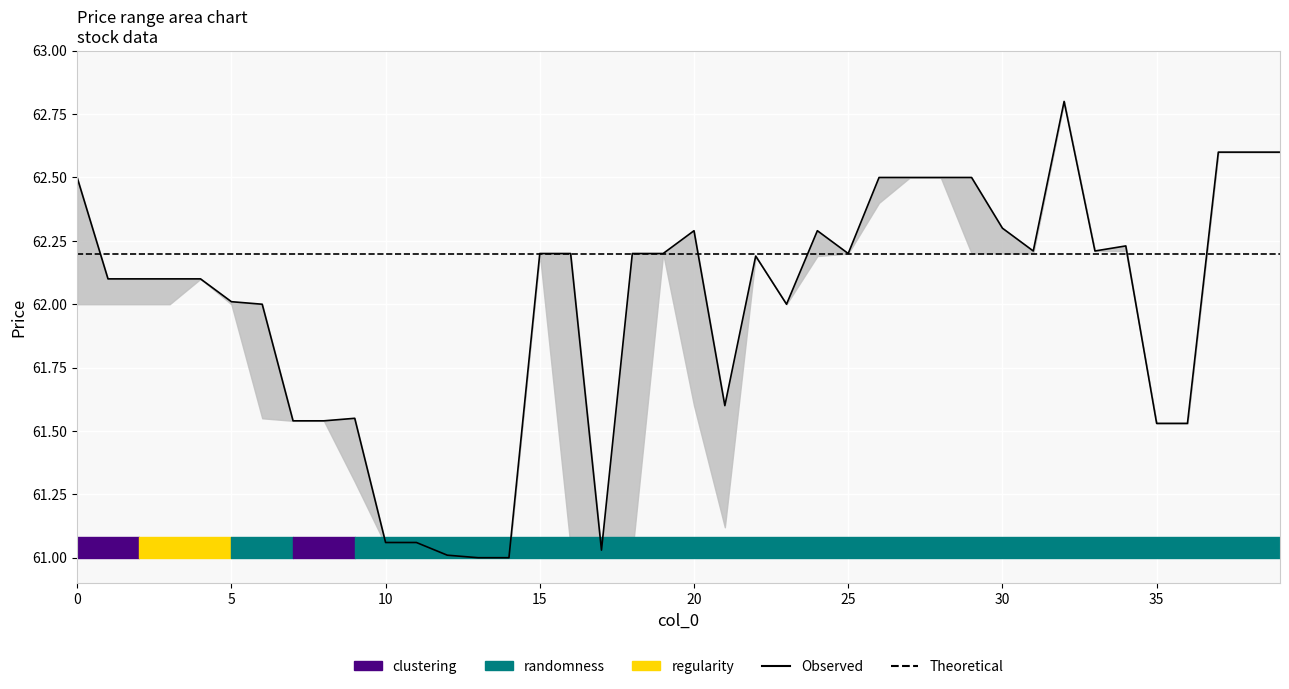

Count the number of categories in the chart.

40